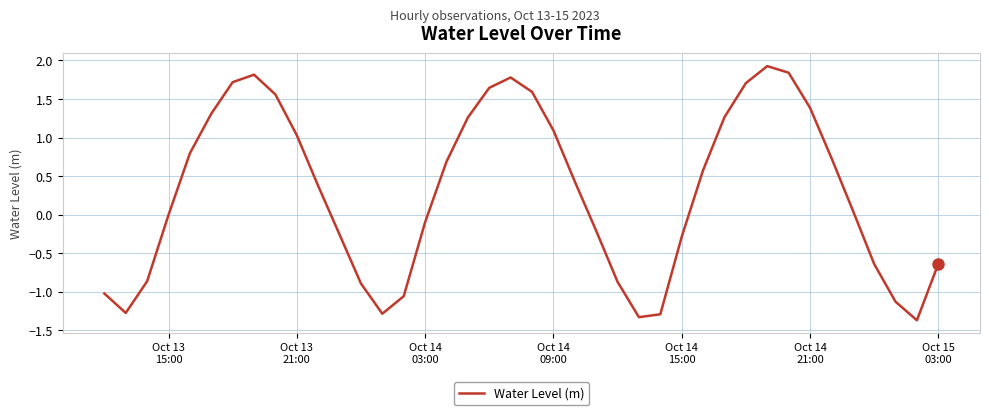

What is the average value?

0.3